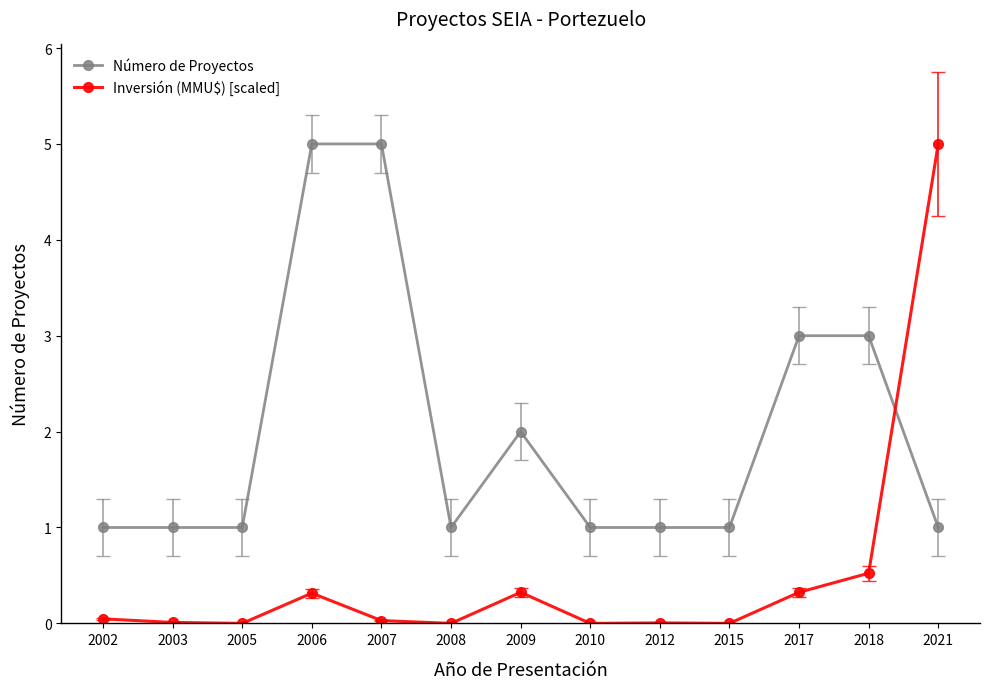

What is the spread (max minus min) of values at 2008?

1.0